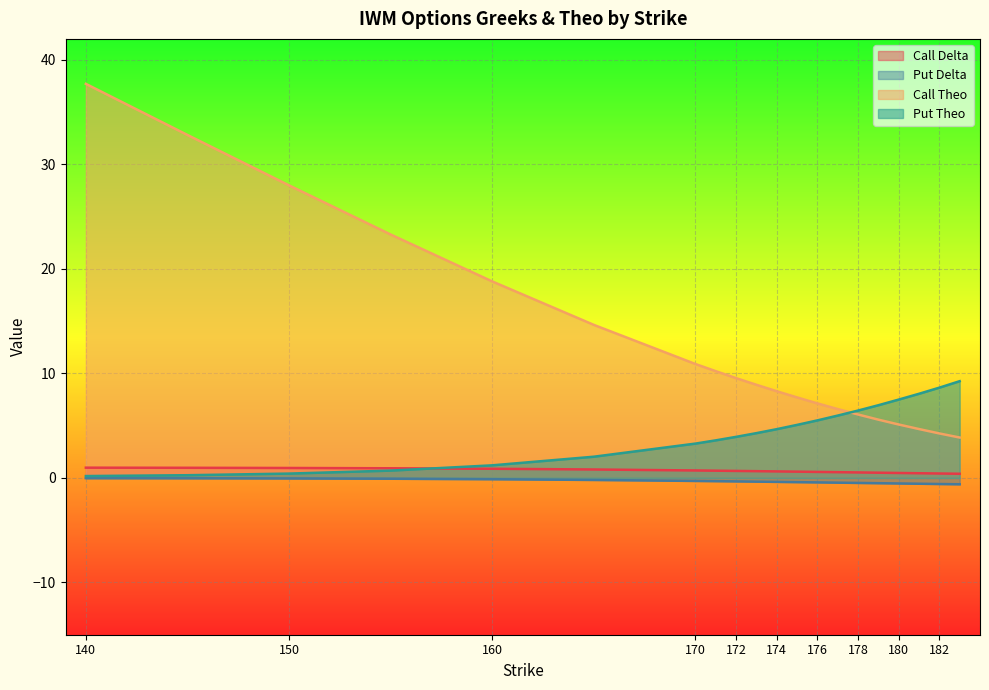

What is the average value of the Call Theo series?

12.7